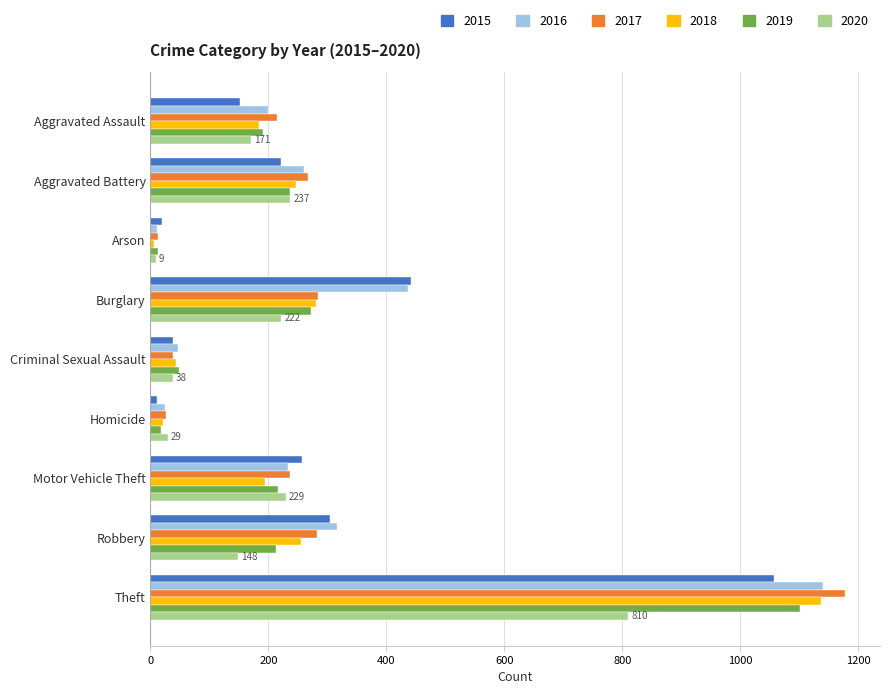

What is the difference between the 2020 values at Aggravated Battery and Theft?

573